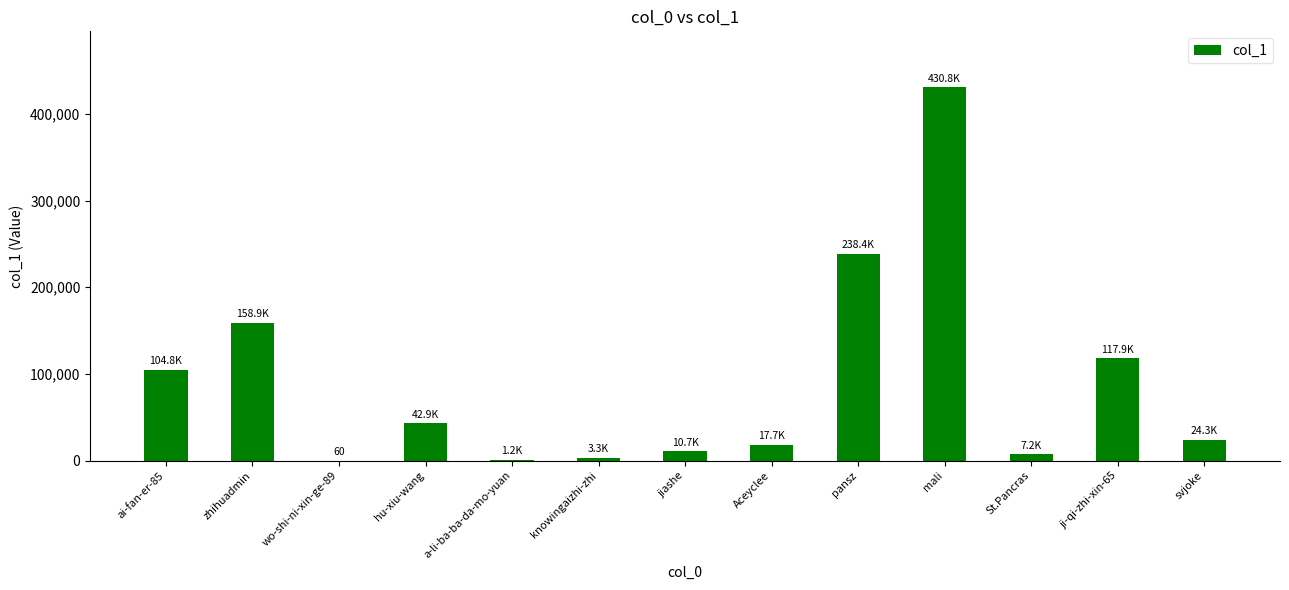

True or false: the data shows 361028 at pansz.

False